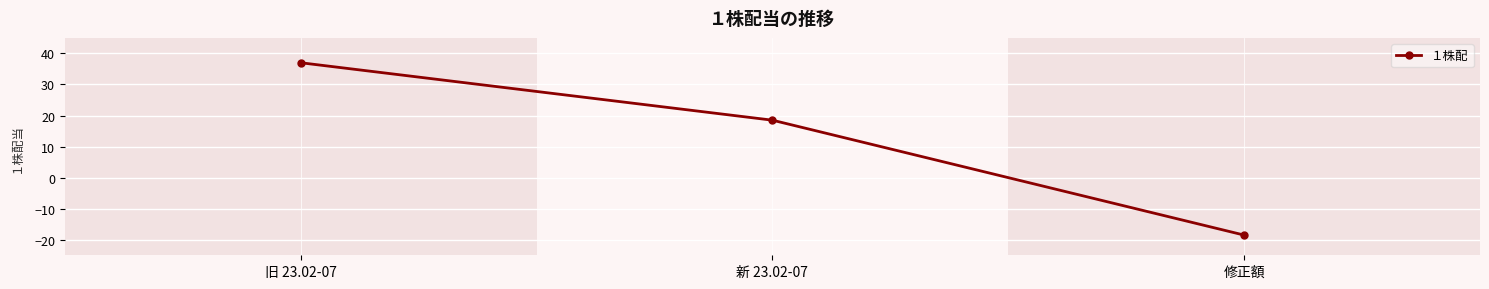

Rank the categories by value from lowest to highest.

修正額, 新 23.02-07, 旧 23.02-07